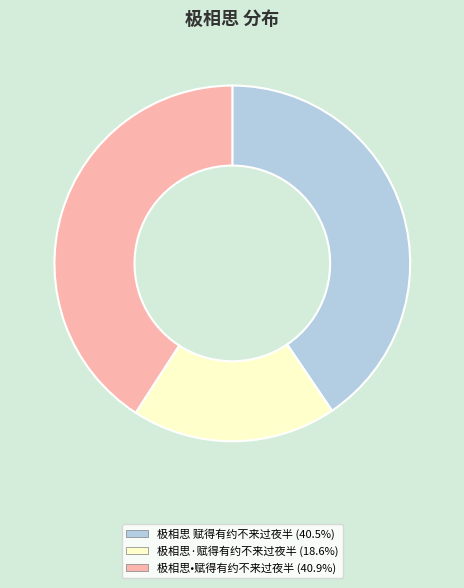

Is the sum of 极相思•赋得有约不来过夜半 and 极相思 赋得有约不来过夜半 greater than half?

Yes